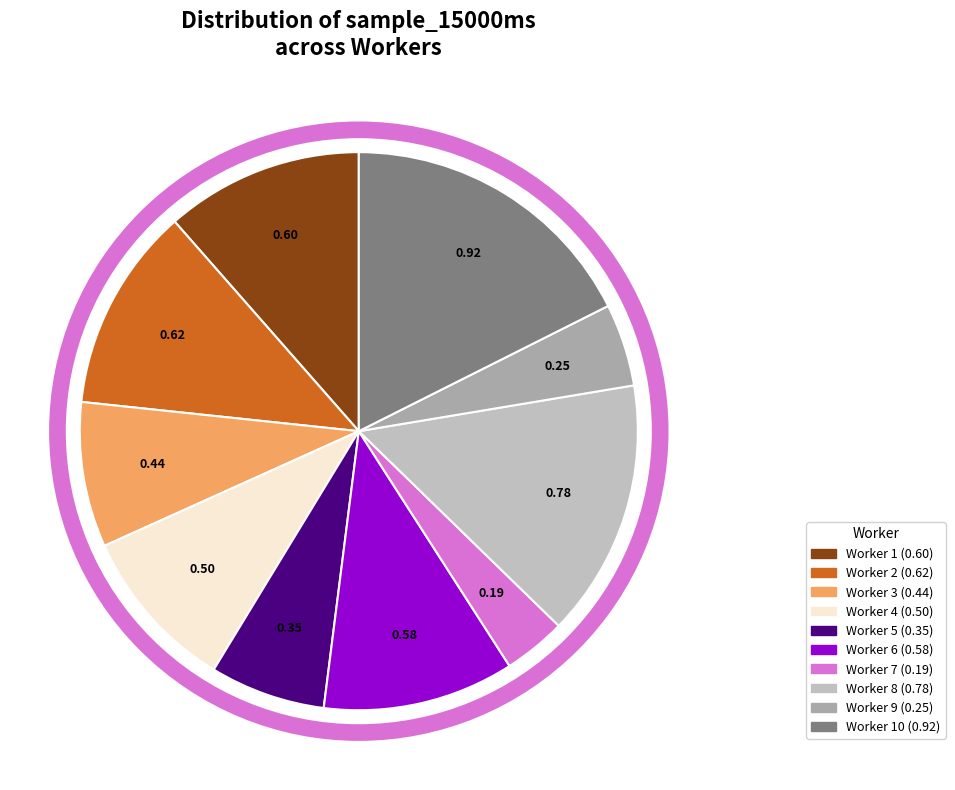

Is there any slice that represents more than half of the pie?

No